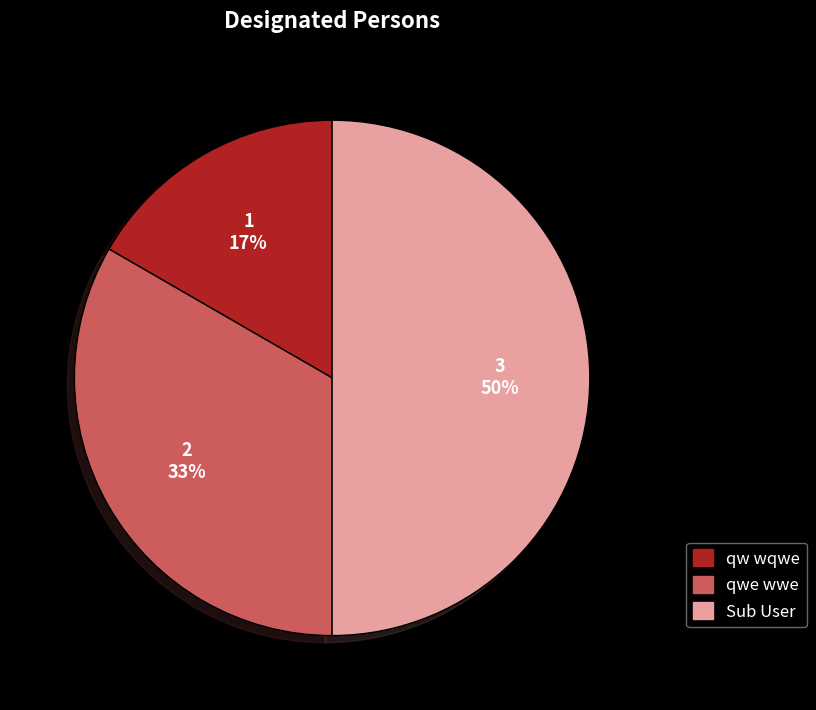

Which slice is the largest?

Sub User